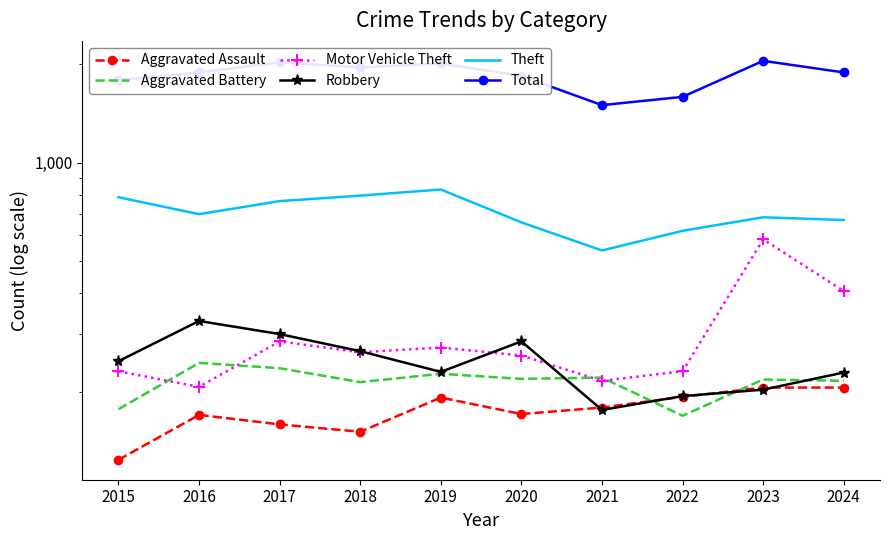

How many data points in Theft are above 697?

4